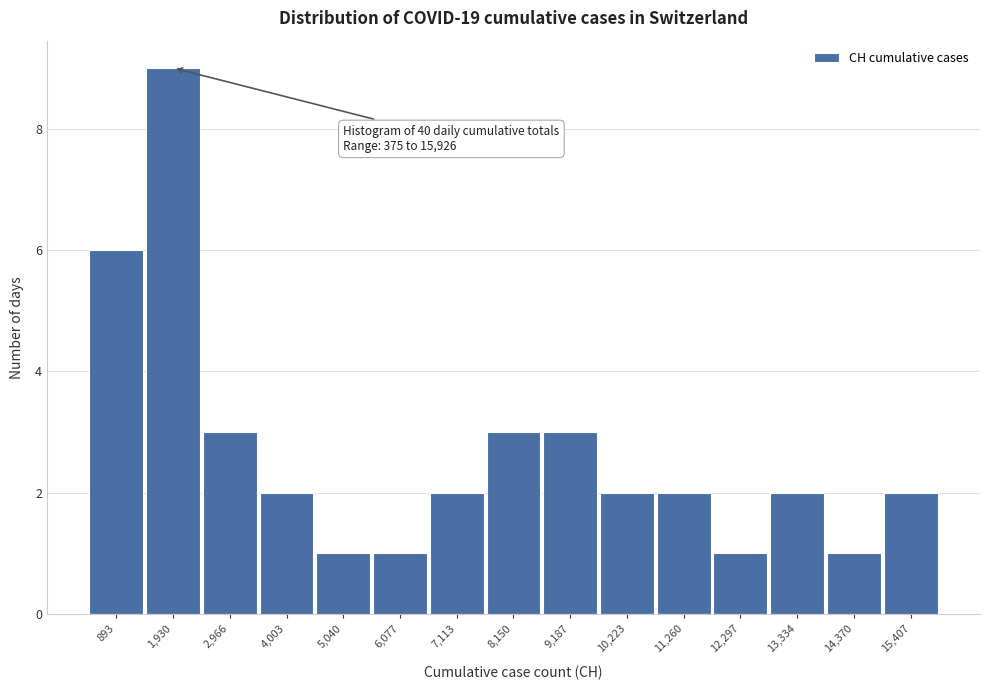

Which range on the x-axis has the tallest bar?

1400 to 2400